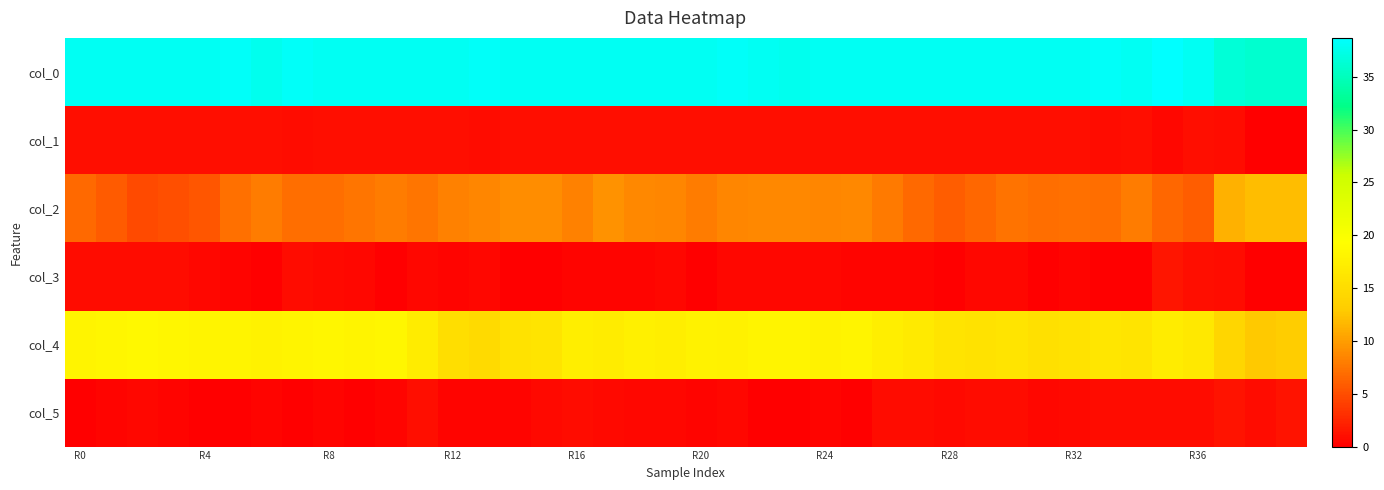

Reading left to right, transcribe all the data shown in this chart.

col_0: 38.0	38.0	38.0	38.0	38.0	38.3	37.7	38.2	38.0	38.0	38.0	38.0	38.0	38.2	38.0	38.0	38.0	38.0	38.0	38.0	38.0	38.3	38.0	37.7	38.0	38.0	38.0	38.0	38.0	38.0	38.0	38.0	38.0	38.2	38.0	38.7	38.0	36.5	36.0	36.0
col_1: 1.0	1.0	1.0	1.0	1.0	0.9	0.9	0.8	1.0	1.0	1.0	1.0	1.0	0.8	1.0	1.0	1.0	1.0	1.0	1.0	1.0	0.9	1.0	0.9	1.0	1.0	1.0	1.0	1.0	1.0	1.0	1.0	1.0	0.8	1.0	0.5	1.0	0.9	0.0	0.0
col_2: 6.8	5.8	4.8	5.0	5.5	7.2	8.0	7.0	7.0	7.5	8.0	7.5	8.2	8.5	9.0	9.0	8.2	9.2	8.8	8.5	8.0	8.5	8.7	8.7	8.5	8.8	7.8	6.8	6.0	6.5	7.3	7.0	7.2	7.0	8.0	6.5	6.0	11.2	12.0	12.0
col_3: 0.8	0.8	0.8	0.8	0.5	0.4	0.0	0.8	0.7	0.5	0.0	0.5	0.4	0.5	0.0	0.0	0.4	0.4	0.4	0.5	0.0	0.5	0.5	0.5	0.5	0.4	0.4	0.4	0.0	0.5	0.5	0.0	0.4	0.0	0.0	1.5	1.0	0.8	0.0	0.0
col_4: 18.0	18.2	18.5	18.2	18.0	18.0	17.8	18.0	18.2	18.0	18.2	17.0	15.2	14.8	15.8	16.0	17.2	17.0	17.5	17.3	17.8	17.7	18.0	18.0	17.8	18.0	17.2	16.8	16.0	15.8	16.0	15.5	15.8	16.2	16.0	17.0	16.5	14.2	12.8	13.0
col_5: 0.0	0.4	0.5	0.4	0.0	0.0	0.4	0.0	0.4	0.0	0.4	1.0	0.4	0.4	0.4	0.7	0.8	0.7	0.5	0.5	0.4	0.5	0.0	0.0	0.4	0.0	0.8	0.8	0.7	0.8	0.8	0.5	0.8	0.8	0.8	0.8	0.9	1.3	0.8	1.2